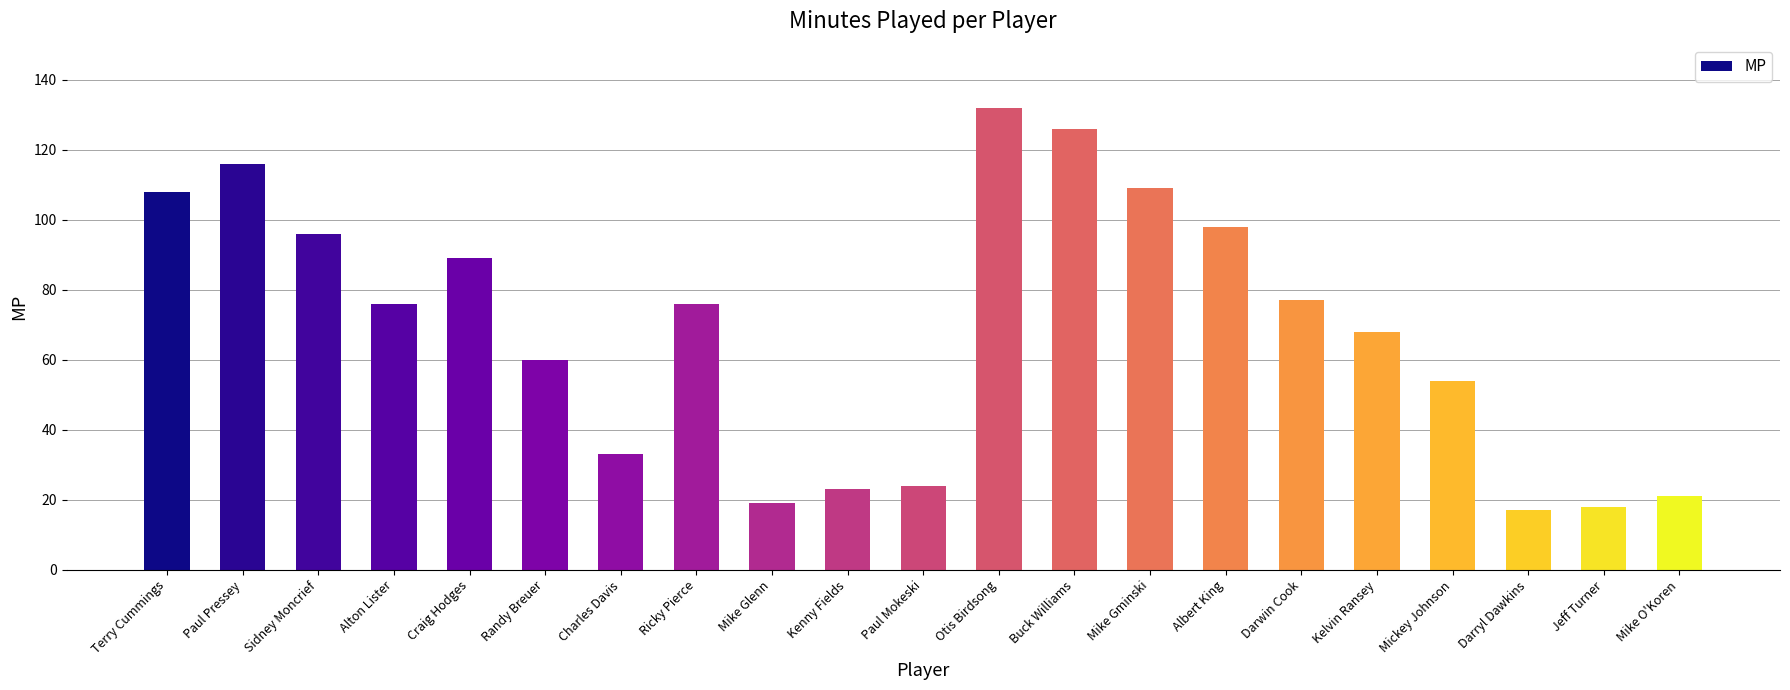

What is the label of the 11th bar from the left?

Paul Mokeski